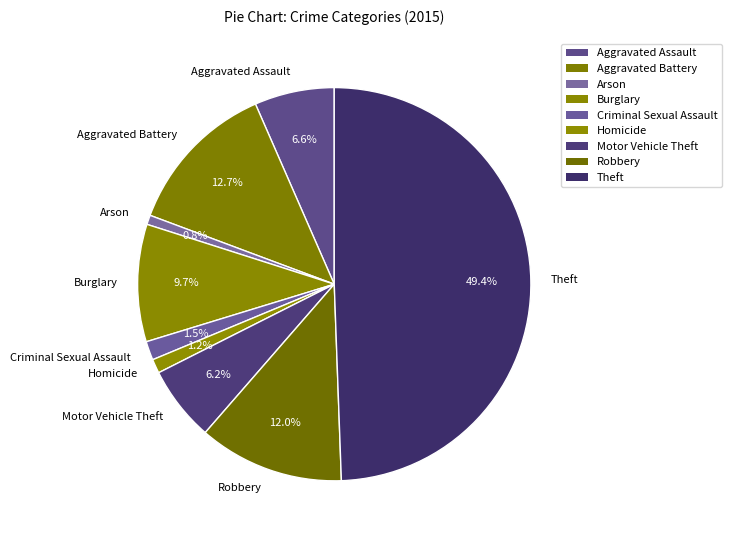

True or false: Arson accounts for 7% of the total.

False